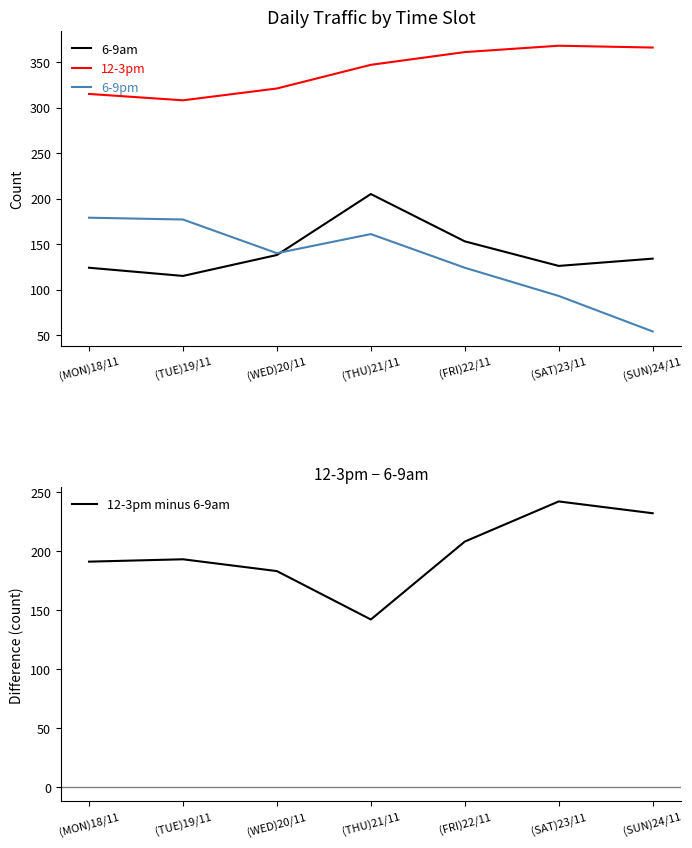

What is the sum of the 6-9pm values at (MON)18/11 and (TUE)19/11?

356